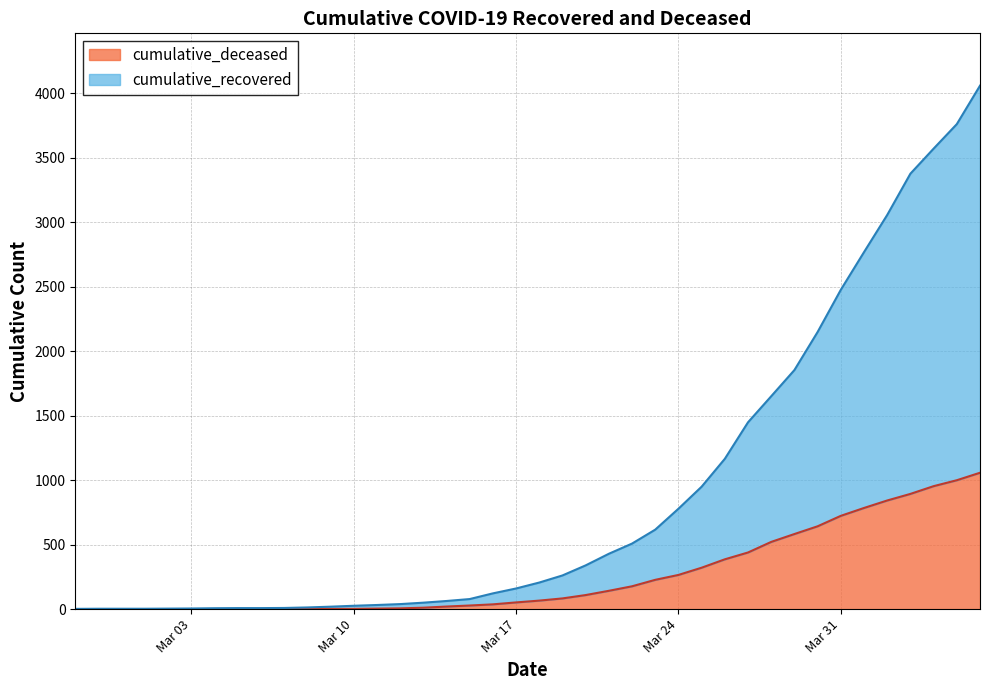

True or false: cumulative_recovered and cumulative_deceased intersect in this chart.

False